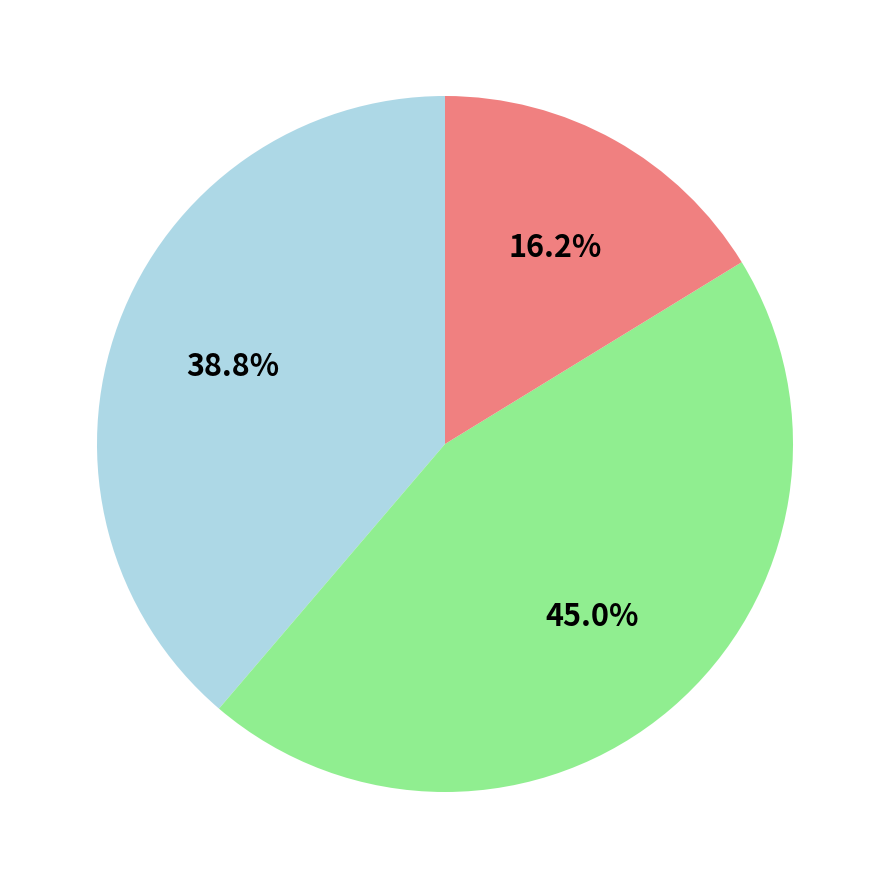

Is there any slice that represents more than half of the pie?

No